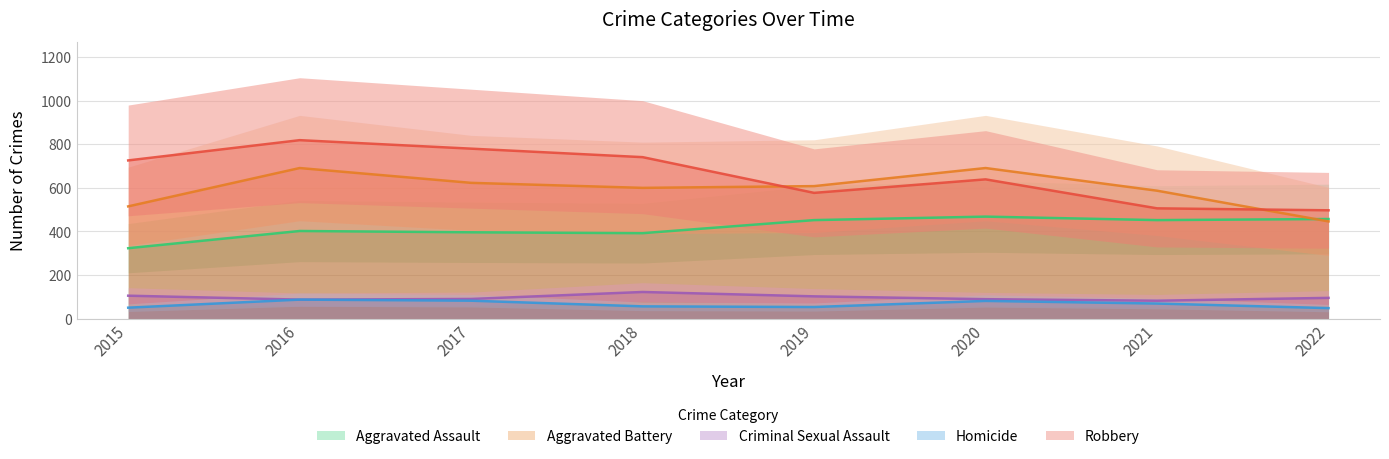

At how many categories does at least one series exceed 381?

8